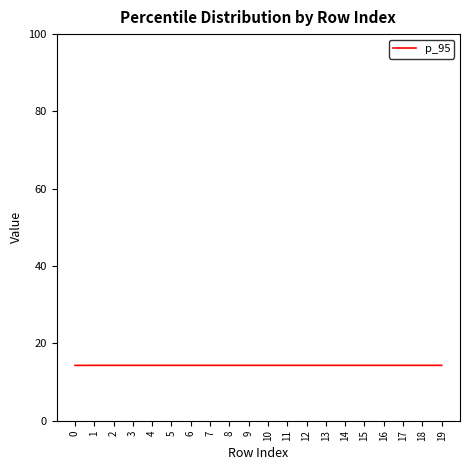

What is the approximate value at 16?

14.3